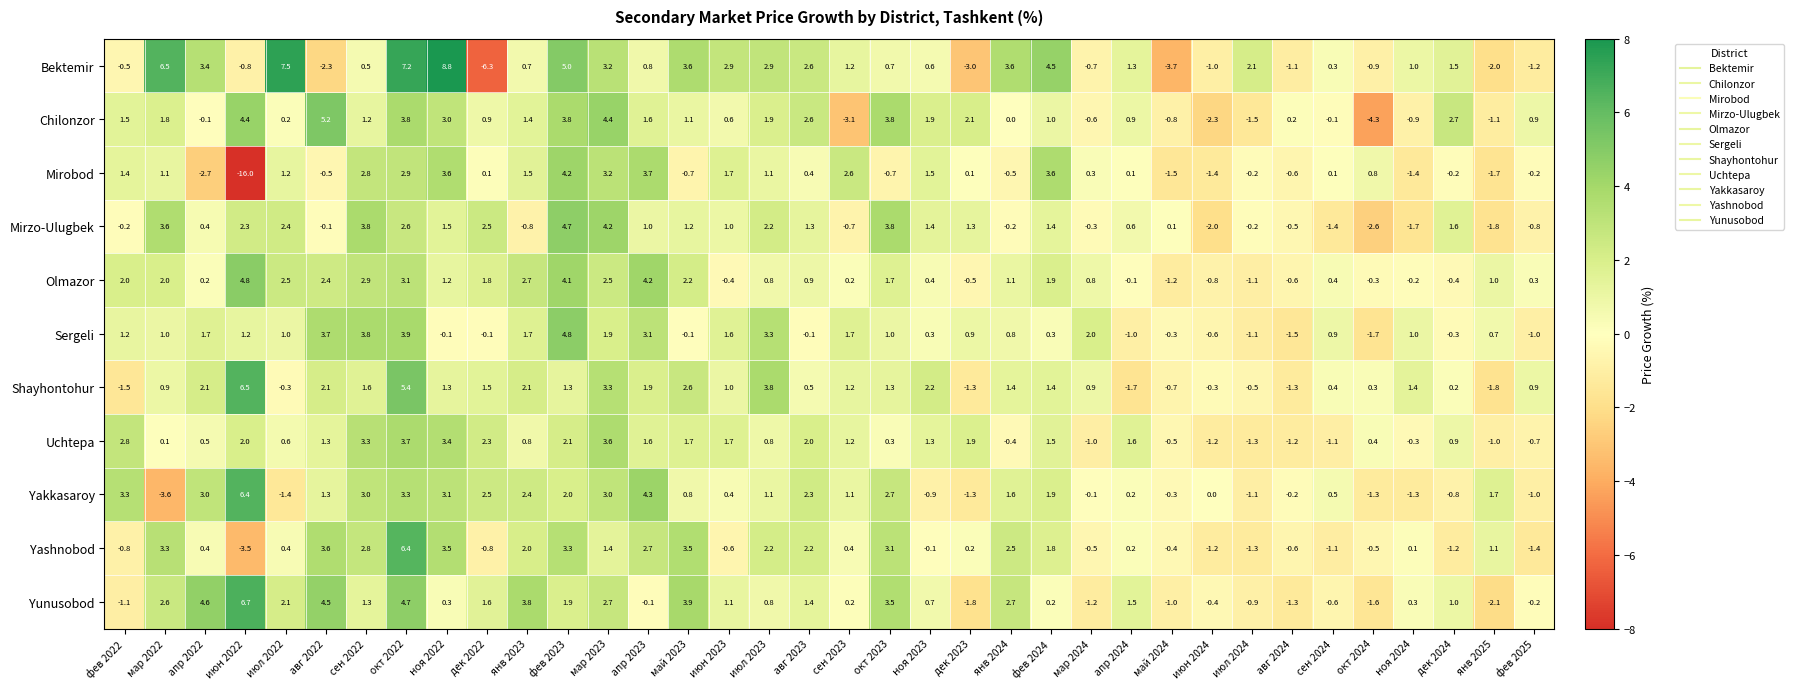

Which series changed the most between июл 2023 and ноя 2024?

Mirzo-Ulugbek